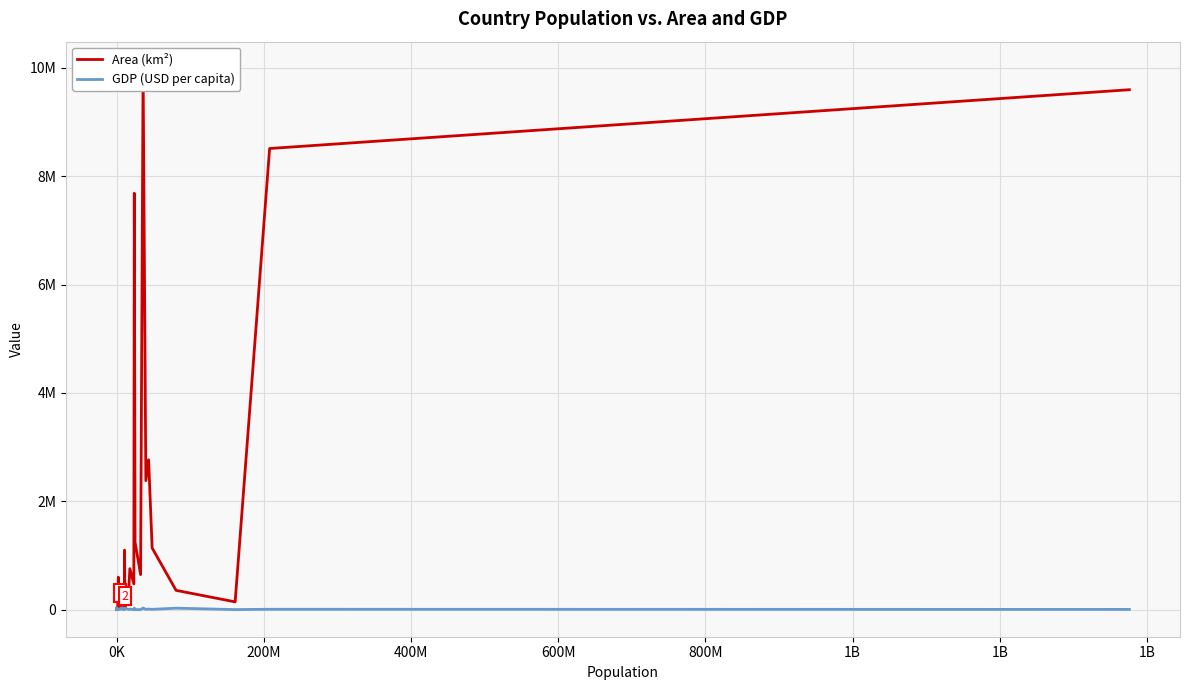

What is the difference between the second highest and second lowest values in the GDP (USD per capita) series?

31400